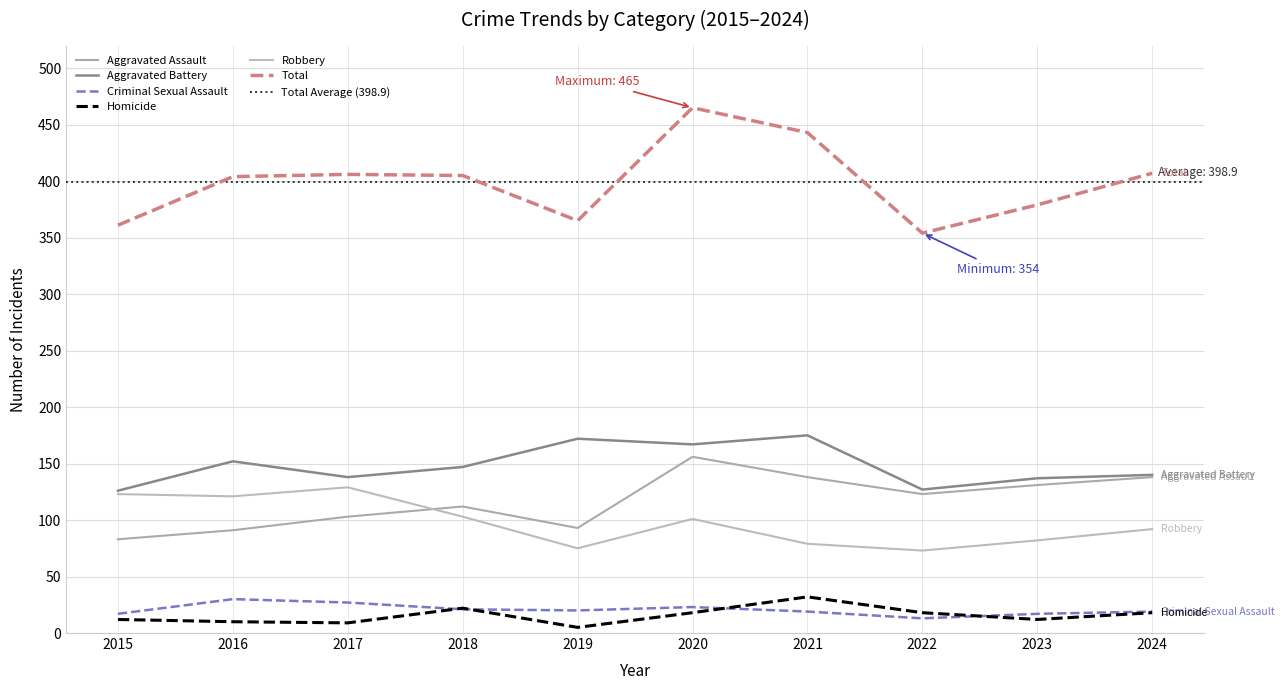

Does the chart display data point markers on the line(s)?

No